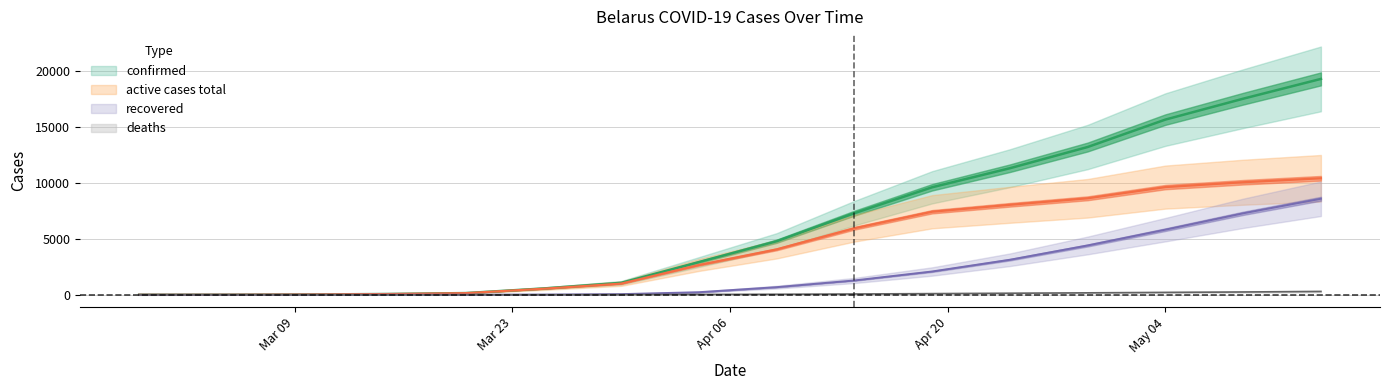

Reading right to left, transcribe all the data shown in this chart.

confirmed: 19255	17489	15627	13181	11289	9590	7281	4779	2919	1066	563	152	69	27	6	1	1	1
recovered: 8567	7267	5809	4400	3125	2078	1277	681	230	57	18	5	3	0	0	0	0	0
deaths: 296	251	212	174	138	104	71	46	30	13	4	1	0	0	0	0	0	0
active cases total: 10392	10038	9606	8607	8026	7408	5933	4052	2659	996	541	146	66	27	6	1	1	1